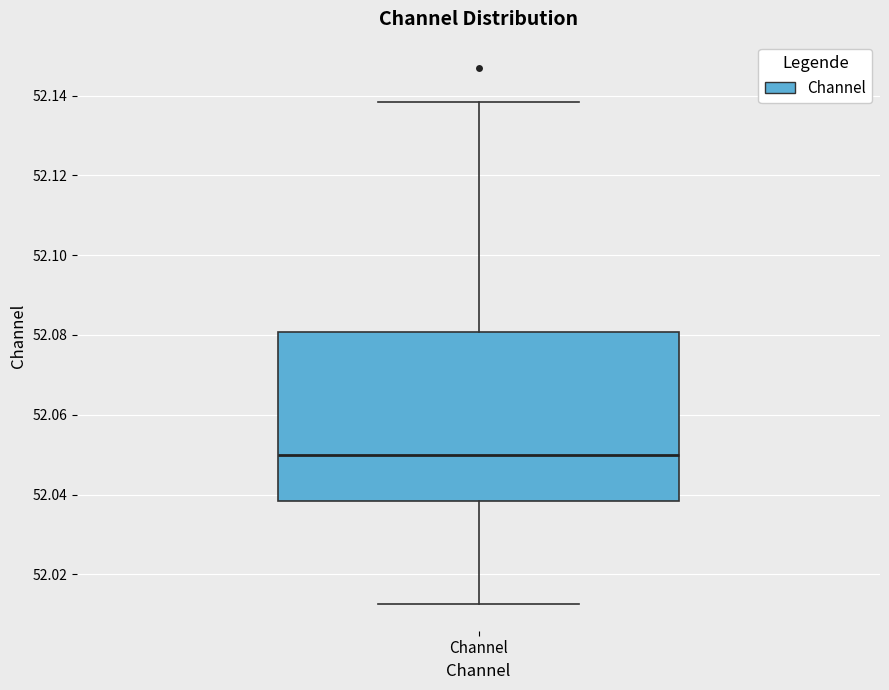

Where does the upper whisker of the box for Channel end on the y-axis? The values are not printed on the chart, so give them approximately, as read against the axis.

52.138